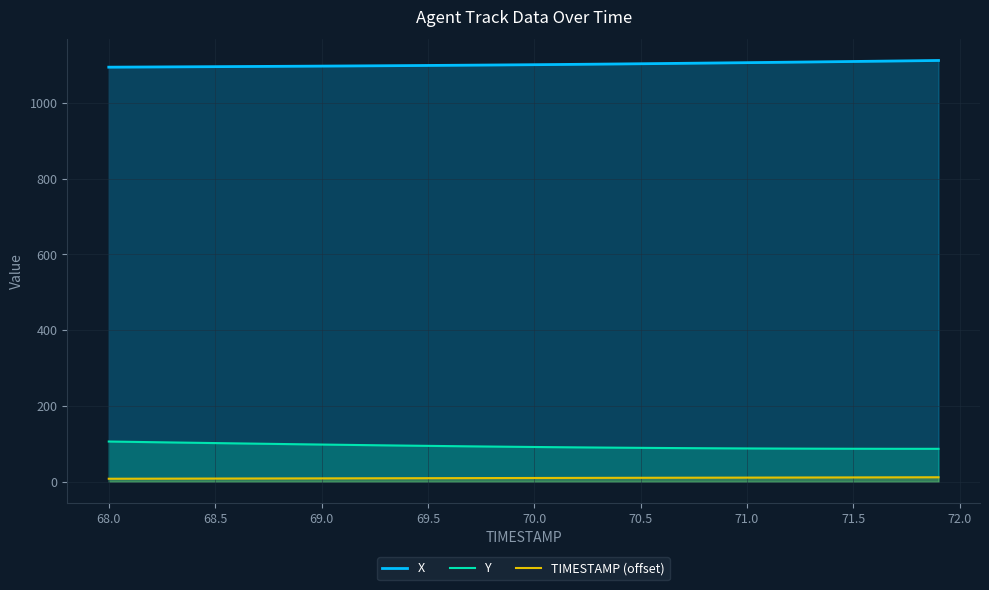

At how many categories does at least one series exceed 158?

40